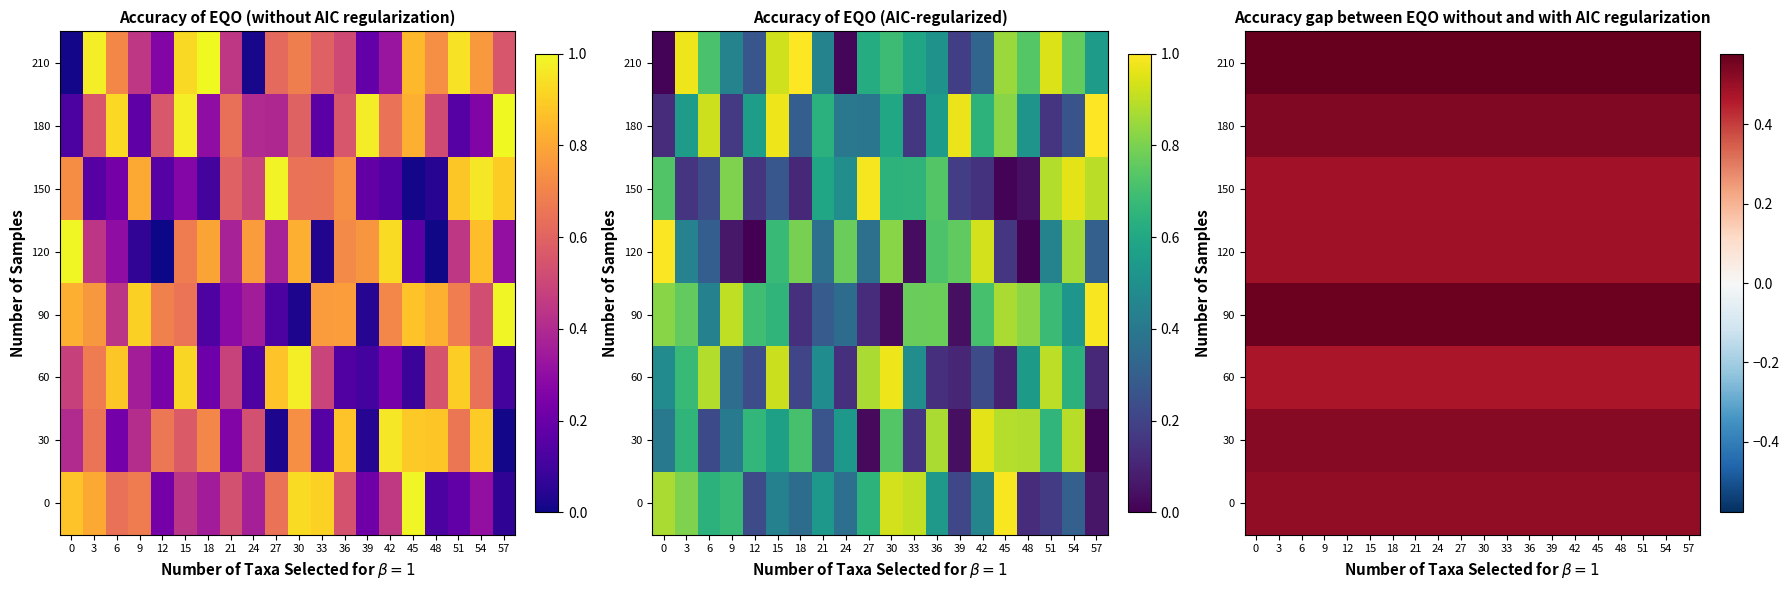

The 90 series shows 0.9 at 33. True or false?

False